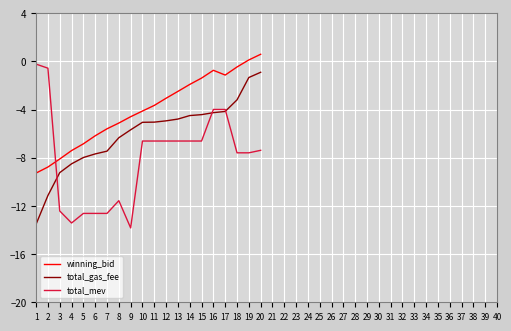

The total_mev series shows -20.7 at 6. True or false?

False